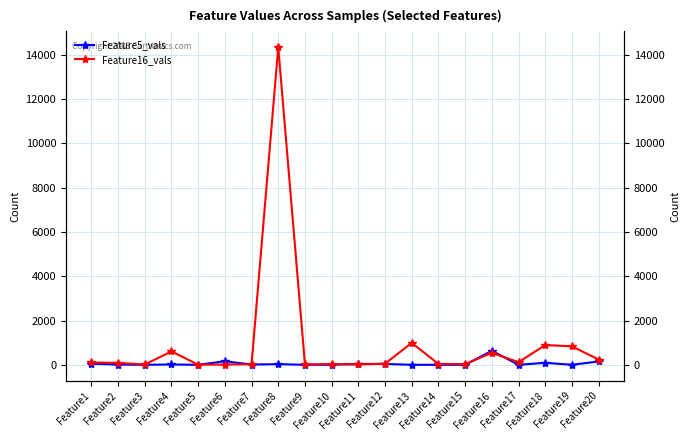

Reading right to left, transcribe all the data shown in this chart.

Feature5_vals: Feature20=150	Feature19=1	Feature18=90	Feature17=0	Feature16=633	Feature15=0	Feature14=0	Feature13=0	Feature12=39	Feature11=39	Feature10=7	Feature9=0	Feature8=29	Feature7=12	Feature6=161	Feature5=0	Feature4=14	Feature3=0	Feature2=10	Feature1=53
Feature16_vals: Feature20=237	Feature19=835	Feature18=891	Feature17=119	Feature16=540	Feature15=29	Feature14=39	Feature13=991	Feature12=50	Feature11=14	Feature10=33	Feature9=14	Feature8=14342	Feature7=28	Feature6=12	Feature5=5	Feature4=604	Feature3=15	Feature2=87	Feature1=106